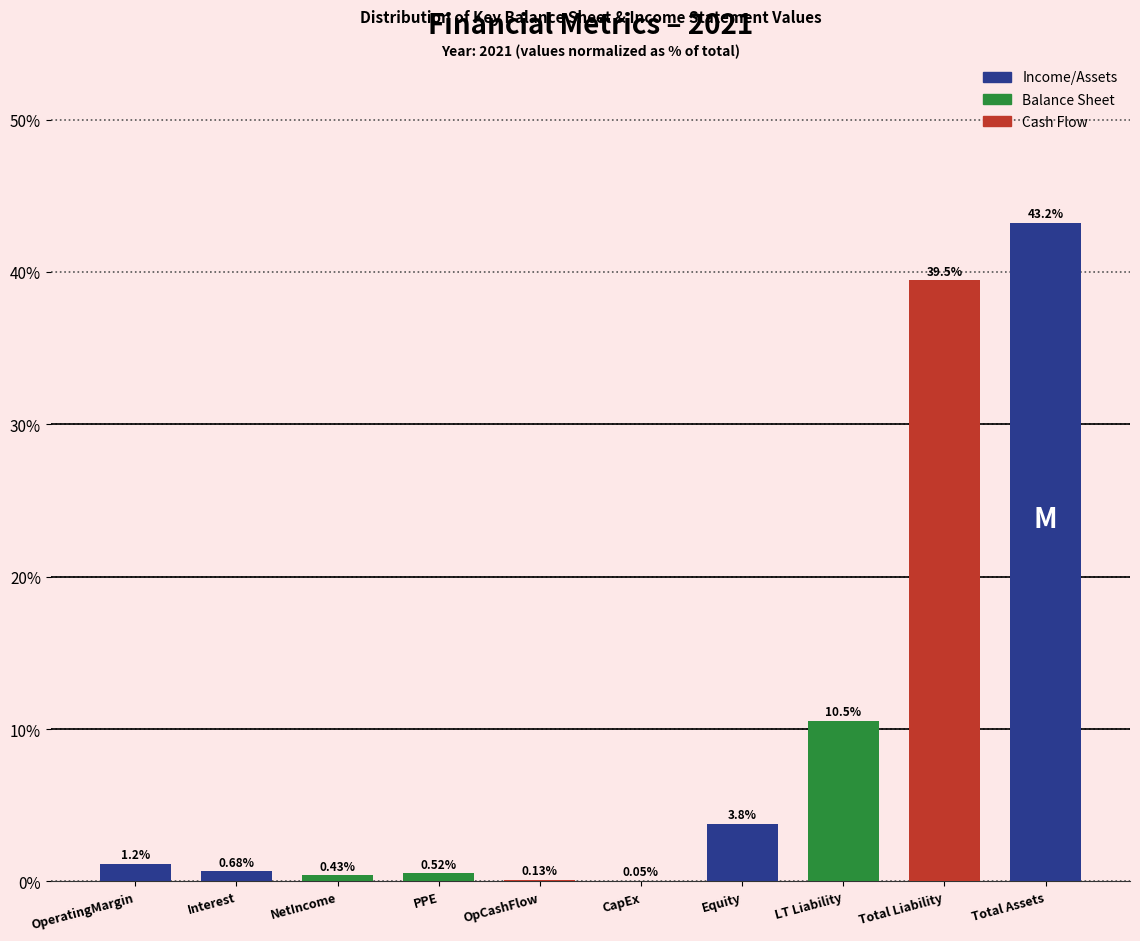

Between Total Liability and PPE, which is larger?

Total Liability